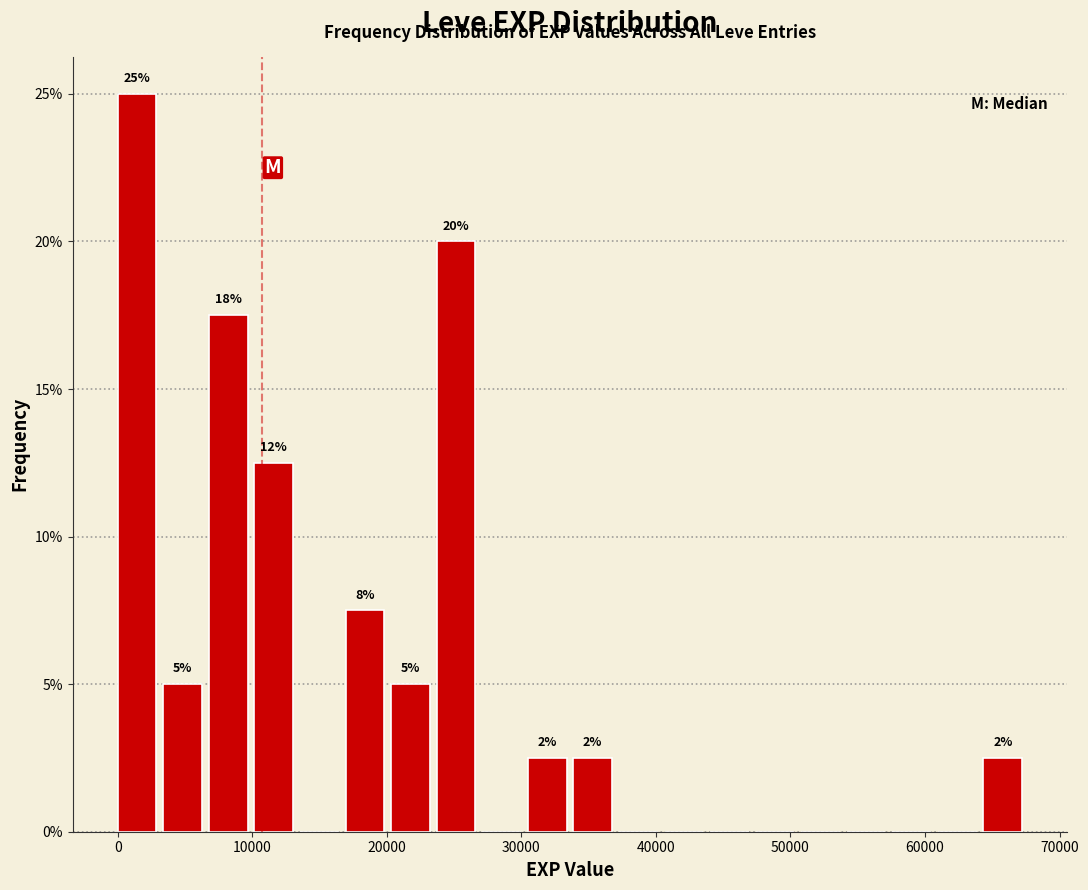

Read against the x-axis, roughly where is the centre of the tallest bar?

1000